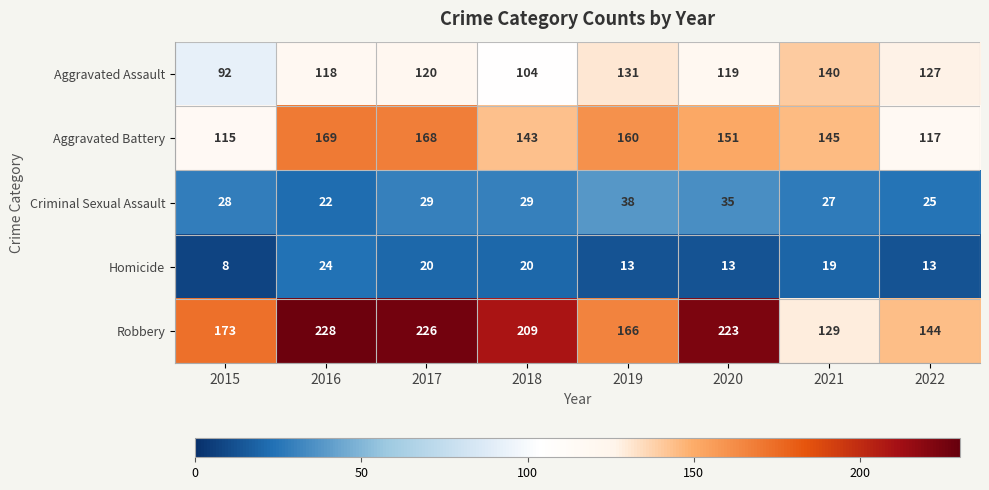

What is the difference between the highest and lowest values at 2019?

153